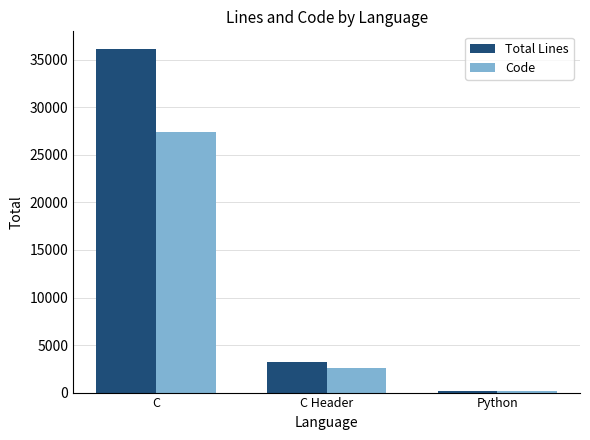

Reading left to right, what are all the values shown in this chart?

Total Lines: 36192	3266	198
Code: 27400	2552	137